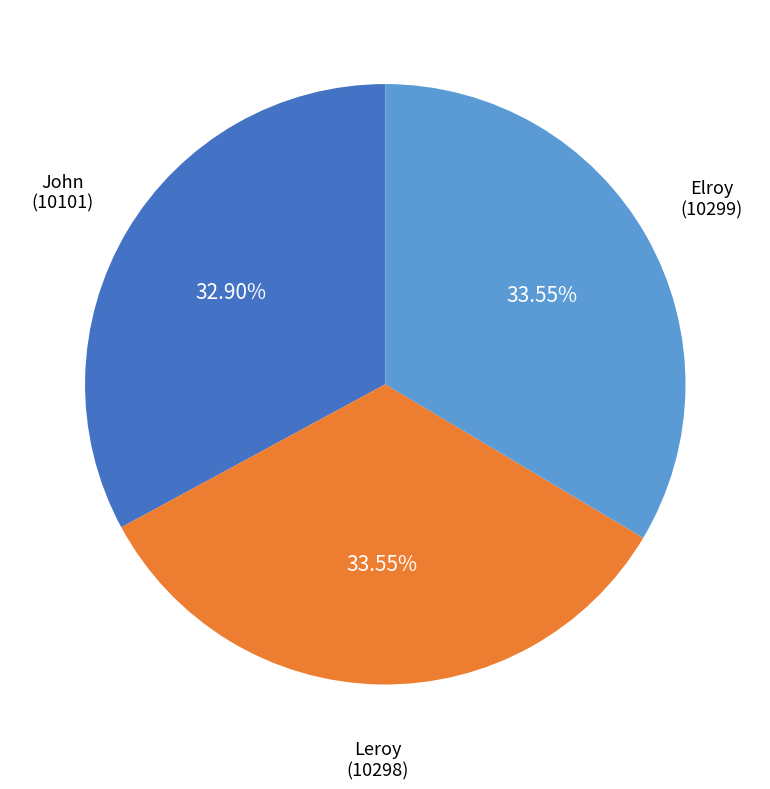

Which category has the smallest portion of the pie?

John